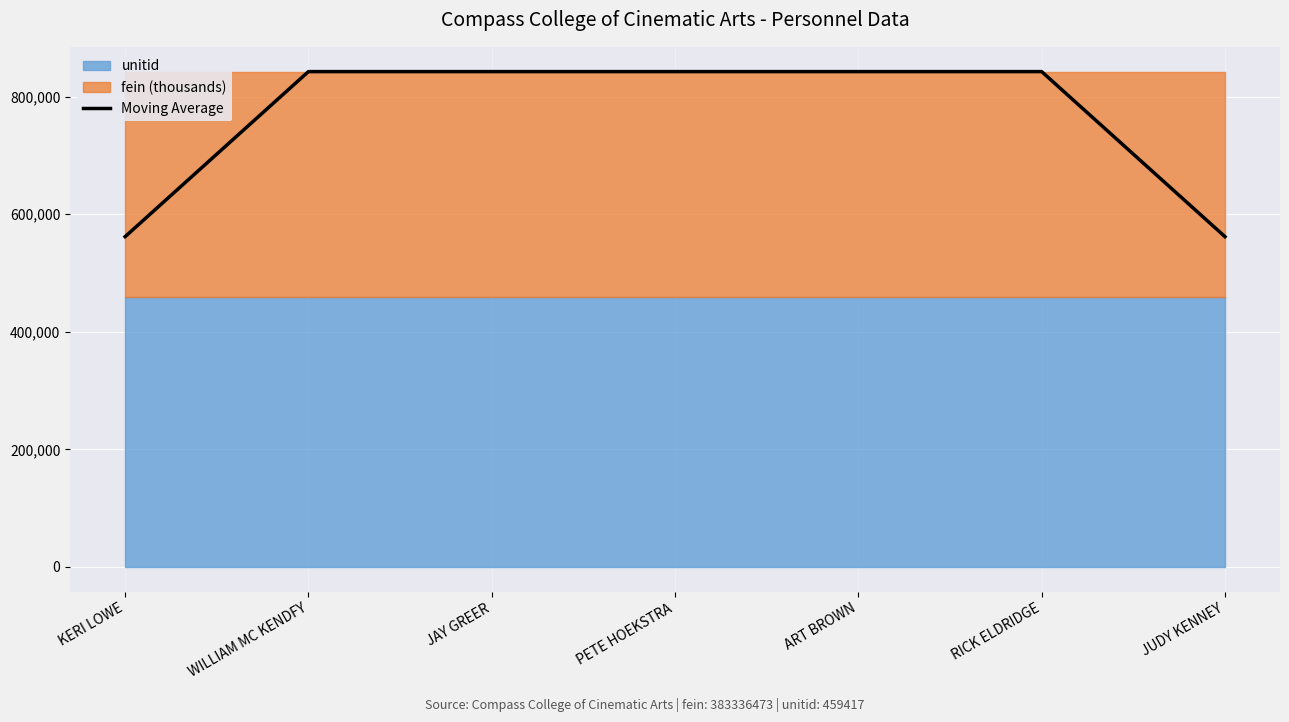

Where does the data first go above 842753?

WILLIAM MC KENDFY